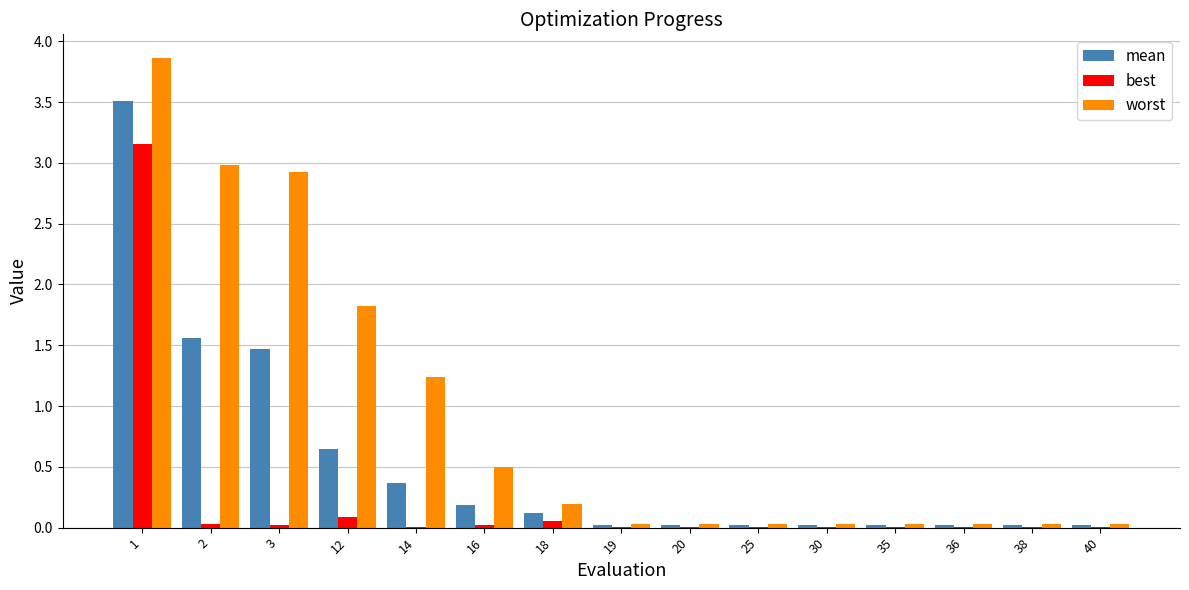

Which series changed the most between 2 and 14?

worst